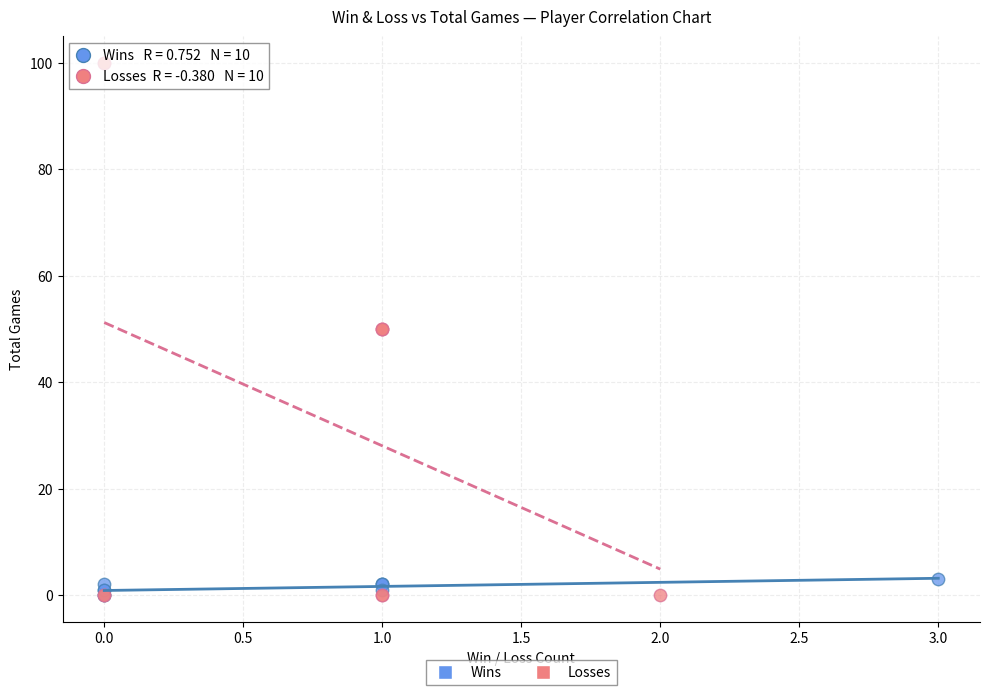

What are all the series names shown in the legend?

Wins, Losses